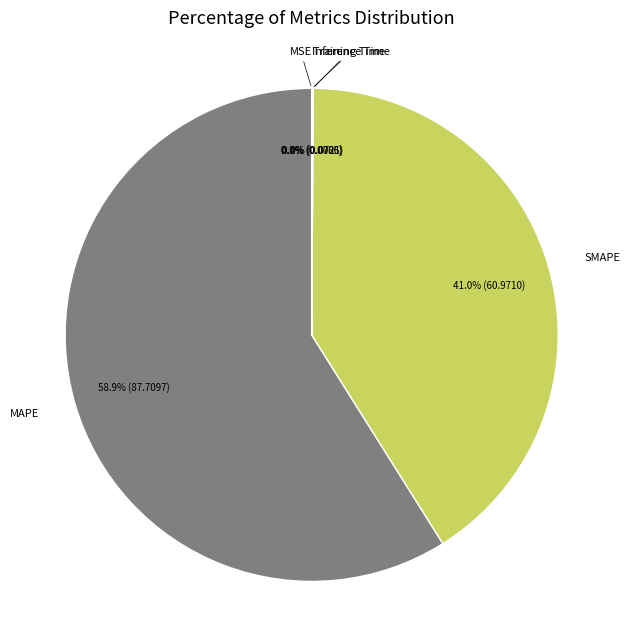

Does MAPE account for over 50% of the chart?

Yes